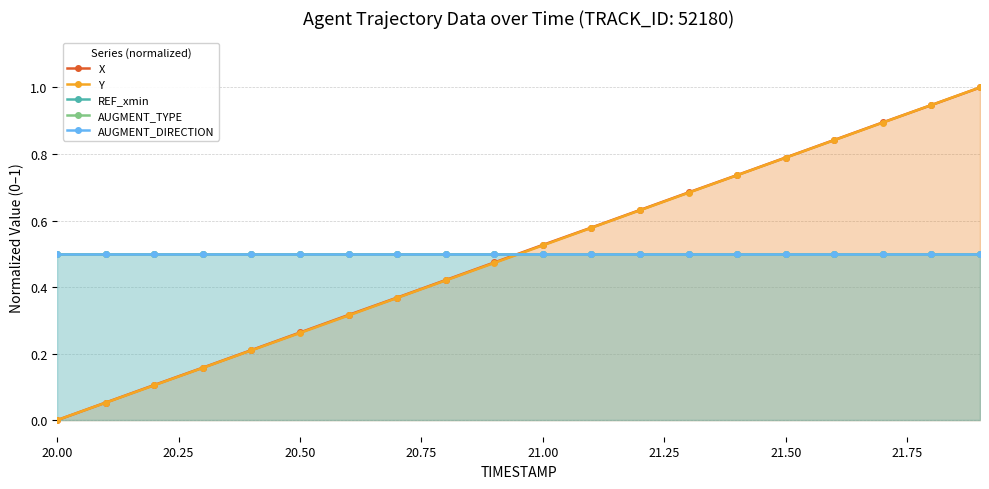

How many values in Y are above zero?

19